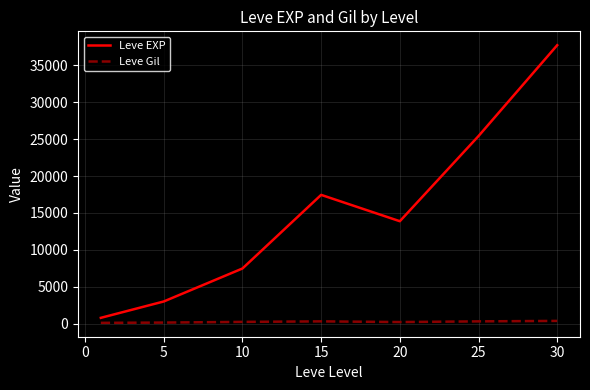

List the series in order of their peak value, highest first.

Leve EXP, Leve Gil